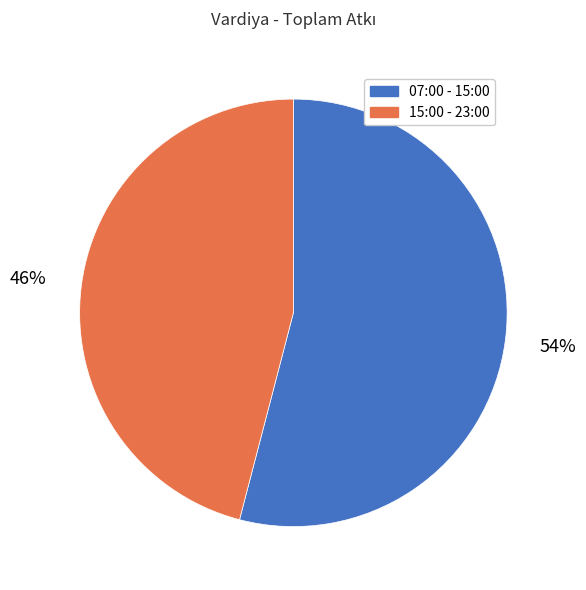

True or false: 15:00 - 23:00 accounts for 32% of the total.

False